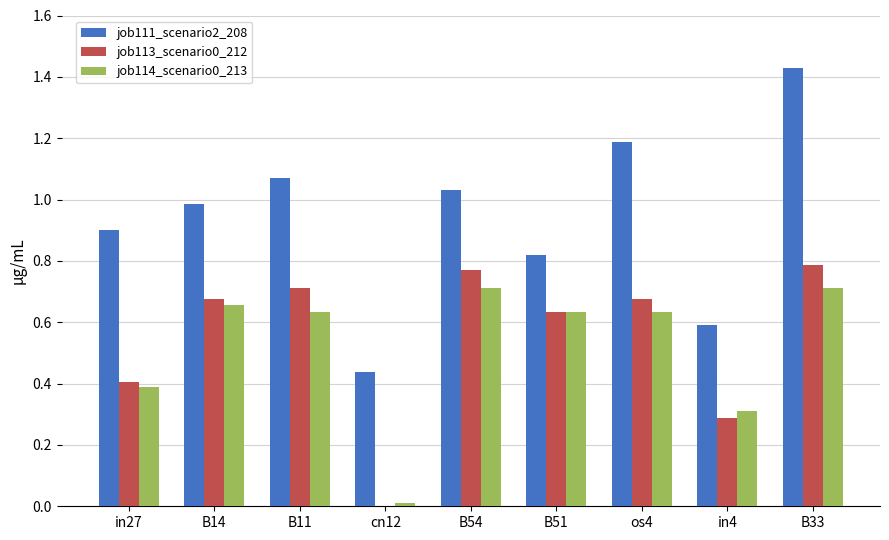

Is the value of job113_scenario0_212 at B33 greater than the value of job114_scenario0_213 at cn12?

Yes